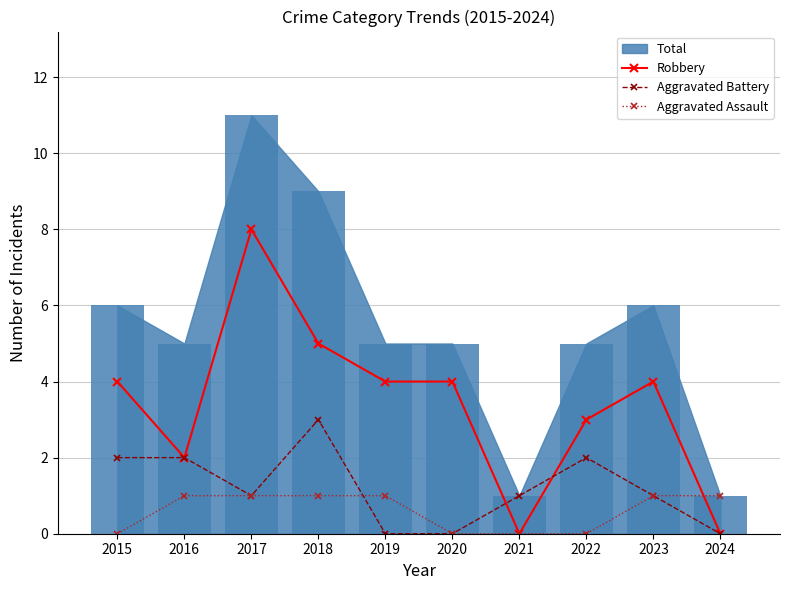

At which category is the sum across all series the highest?

2017